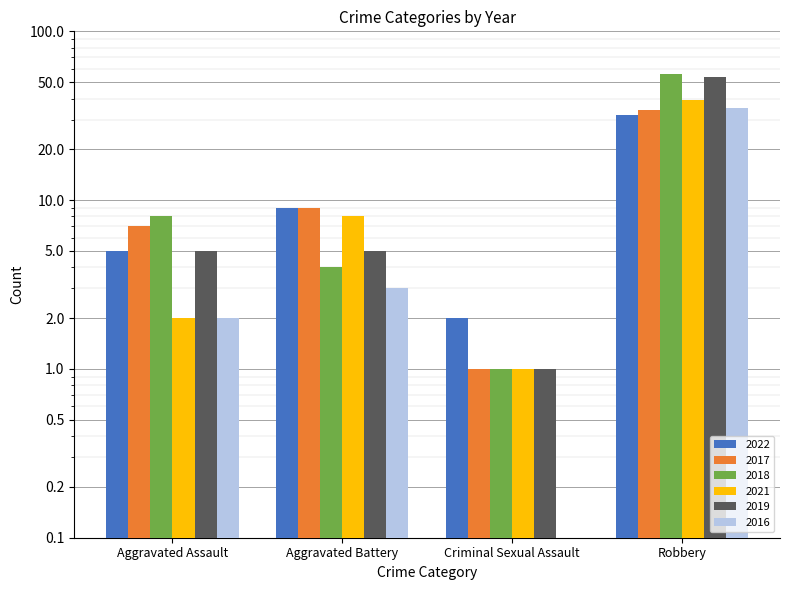

List the series in order of their peak value, highest first.

2018, 2019, 2021, 2016, 2017, 2022